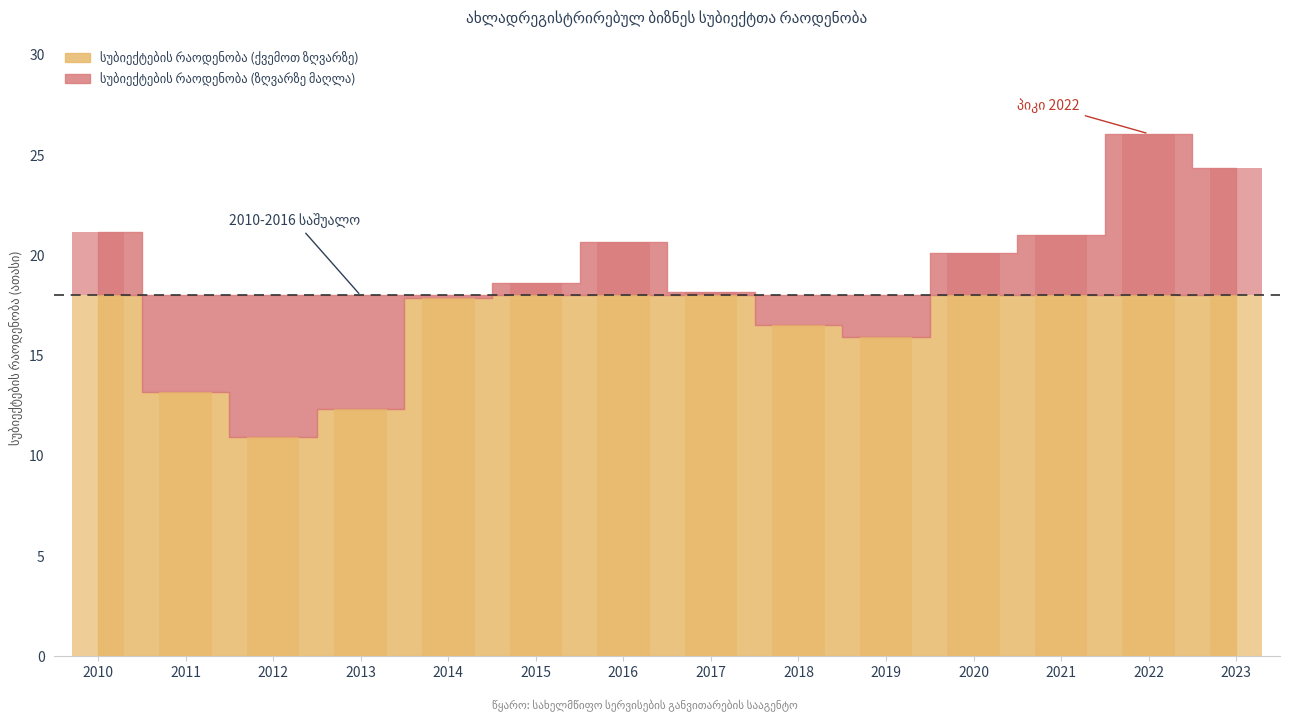

Rank the categories by value from lowest to highest.

2012, 2013, 2011, 2019, 2018, 2014, 2017, 2015, 2020, 2016, 2021, 2010, 2023, 2022